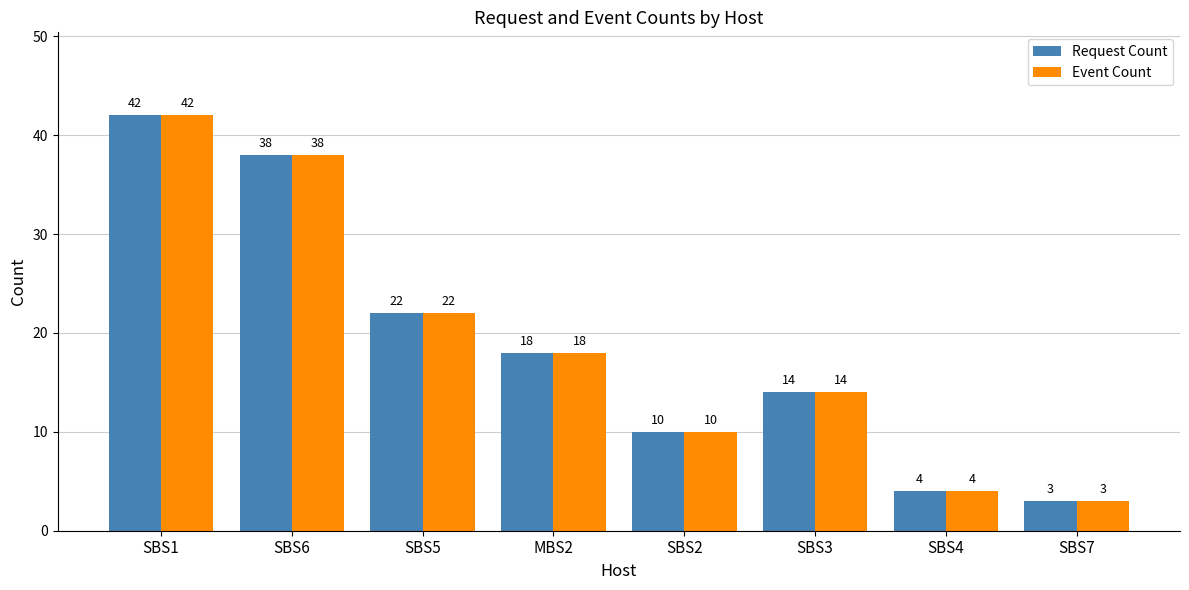

What is the difference between the Request Count values at SBS3 and SBS4?

10